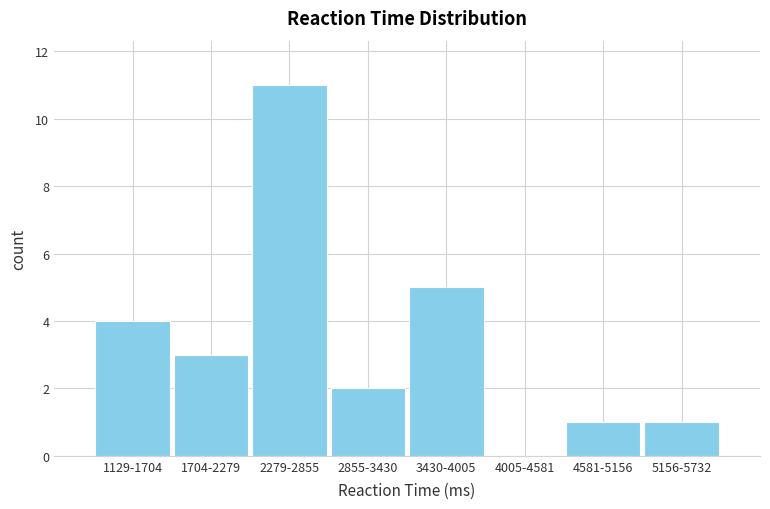

Reading left to right, what are all the values shown in this chart?

1129-1704=4	1704-2279=3	2279-2855=11	2855-3430=2	3430-4005=5	4005-4581=0	4581-5156=1	5156-5732=1